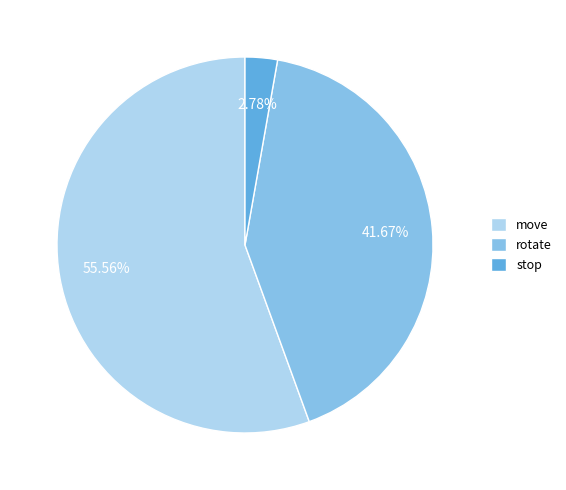

Rank the categories by value from highest to lowest.

move, rotate, stop